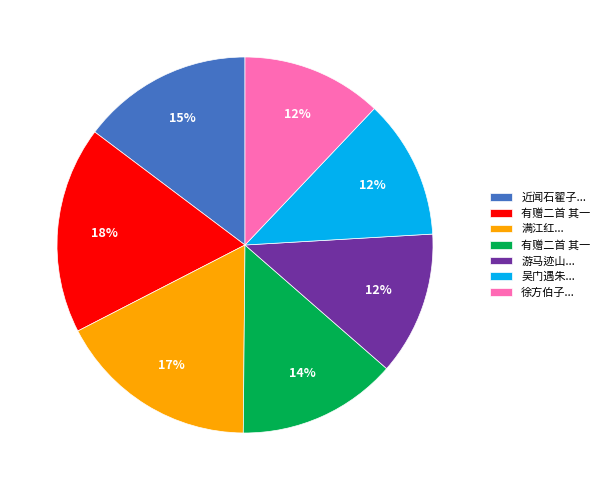

Is there any slice that represents more than half of the pie?

No